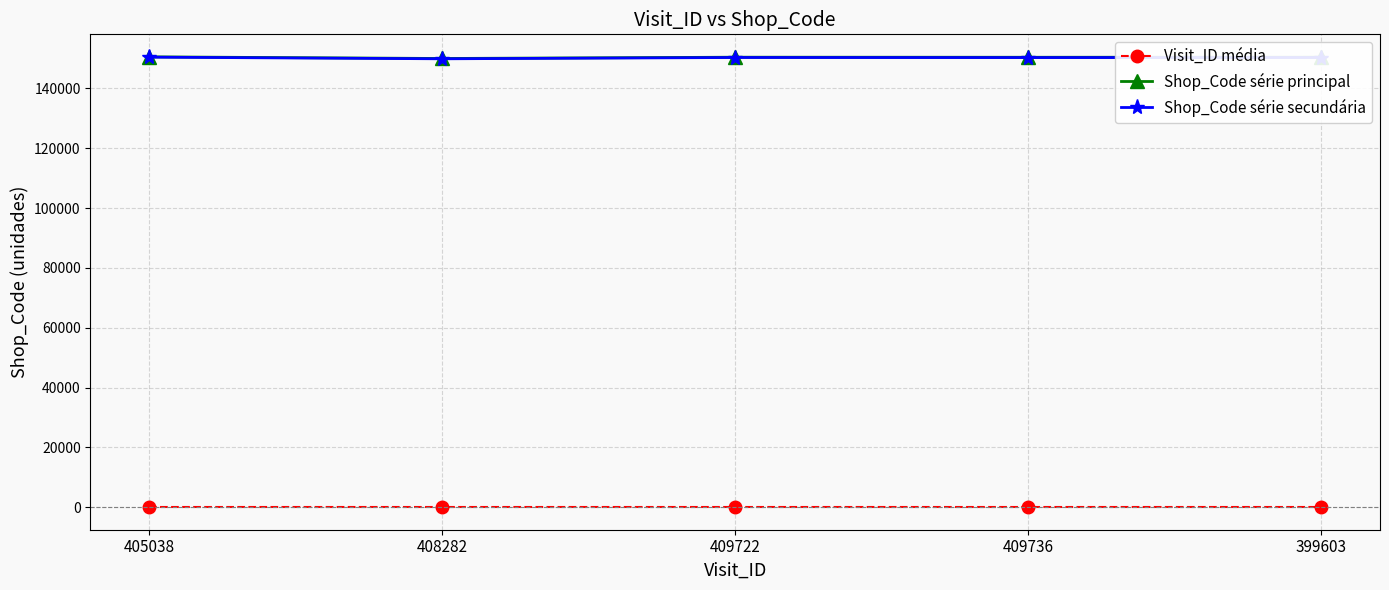

At how many categories does at least one series exceed 86456?

5